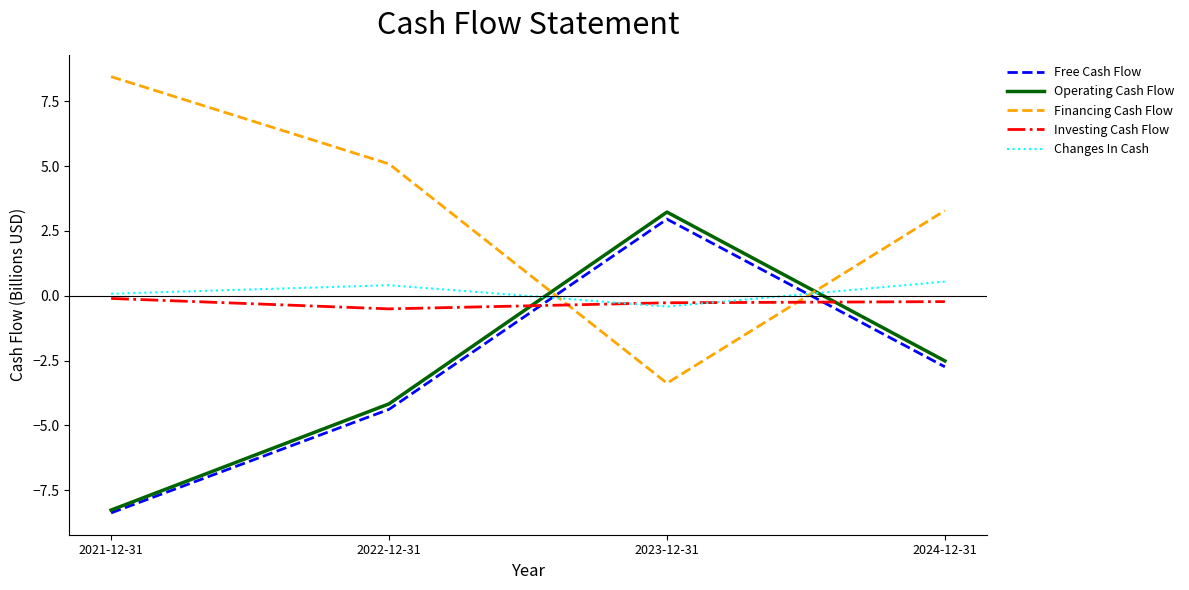

How many times do Financing Cash Flow and Operating Cash Flow cross each other?

2